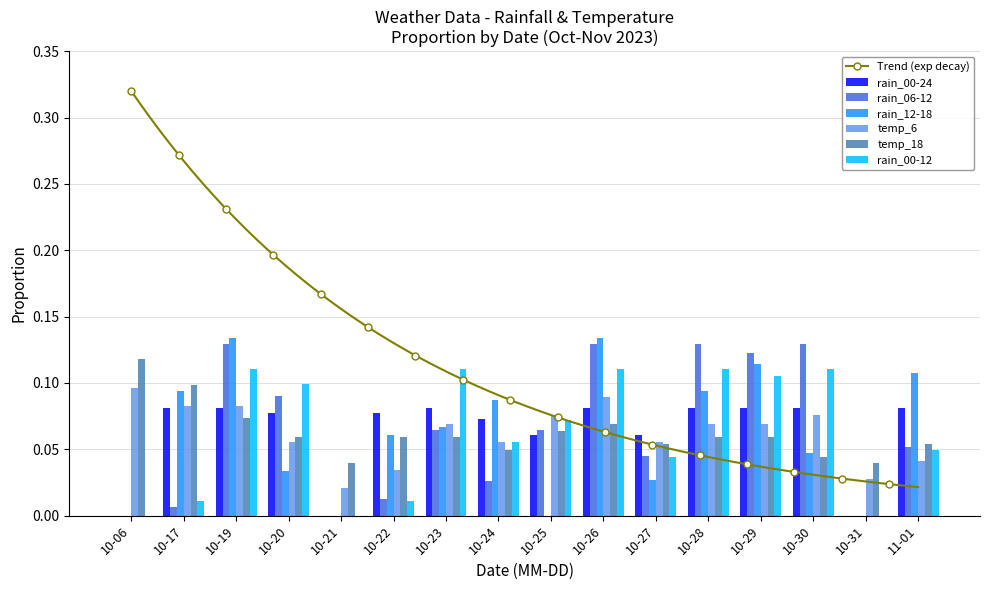

The rain_12-18 series shows 0.2 at 10-29. True or false?

False